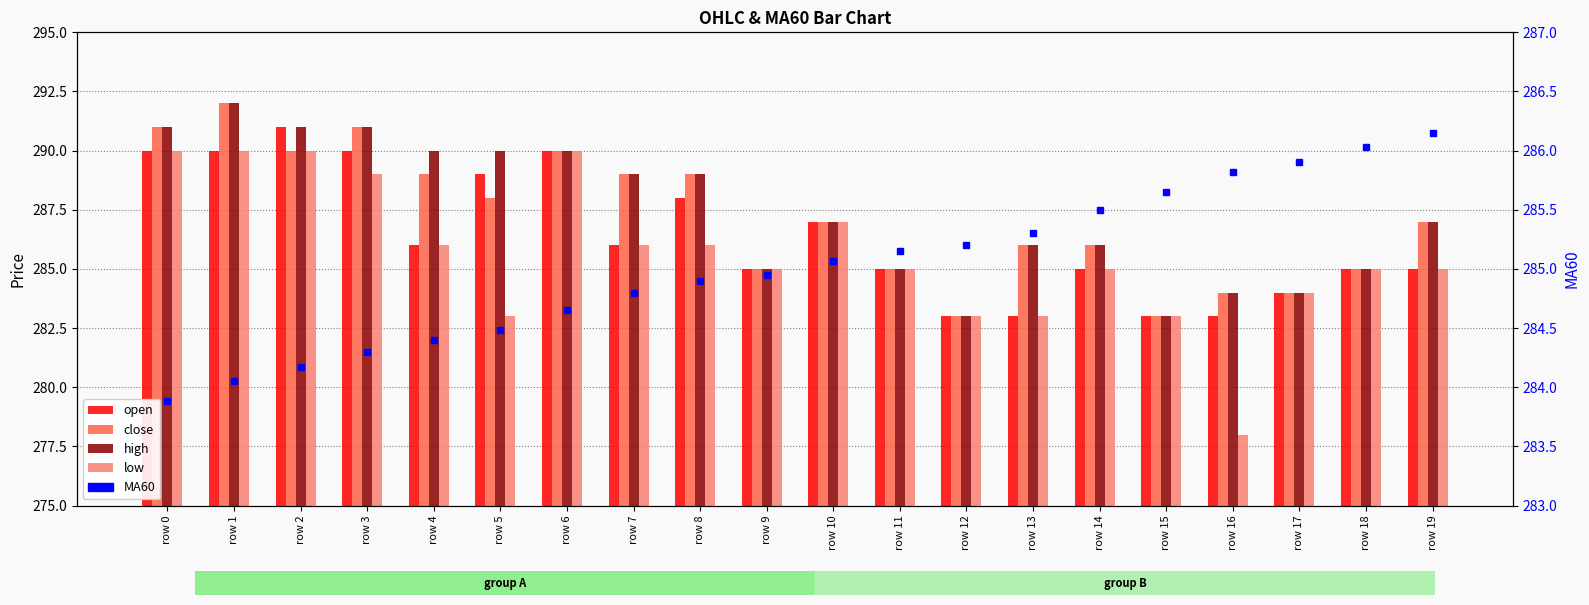

Is it true that low equals 287.0 at row 10?

True